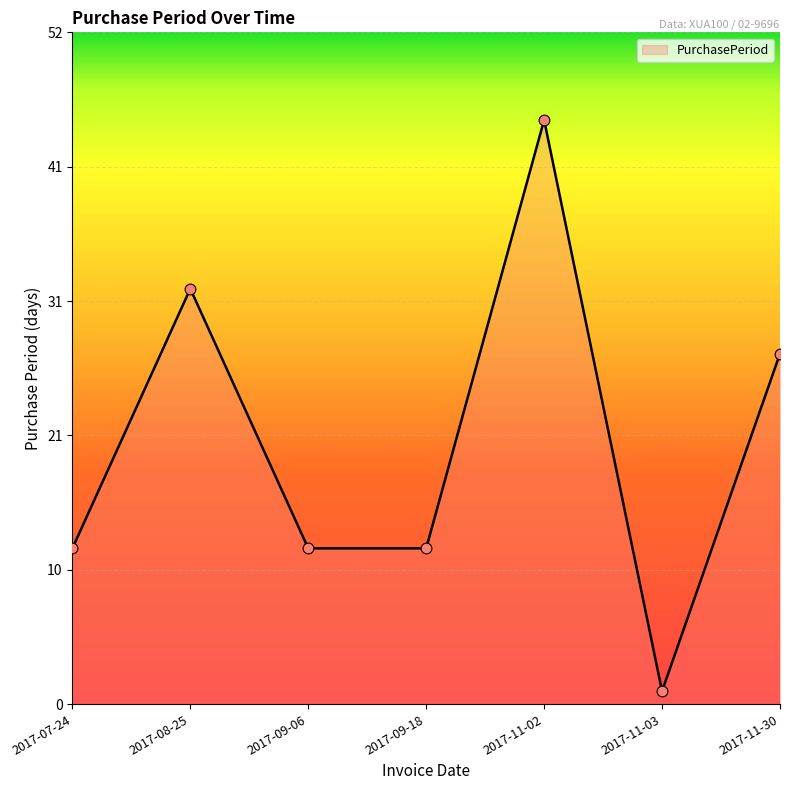

Between 2017-11-02 and 2017-09-18, which is larger?

2017-11-02